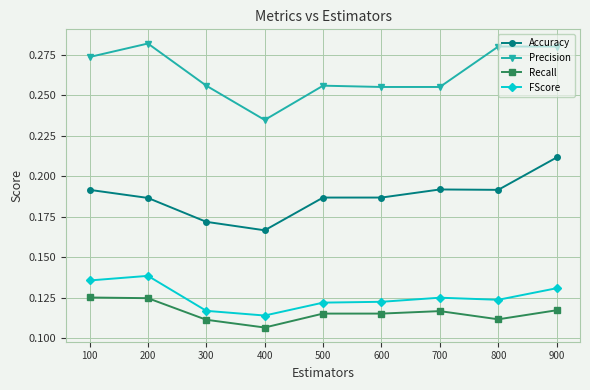

Where is the first local minimum for Accuracy?

400